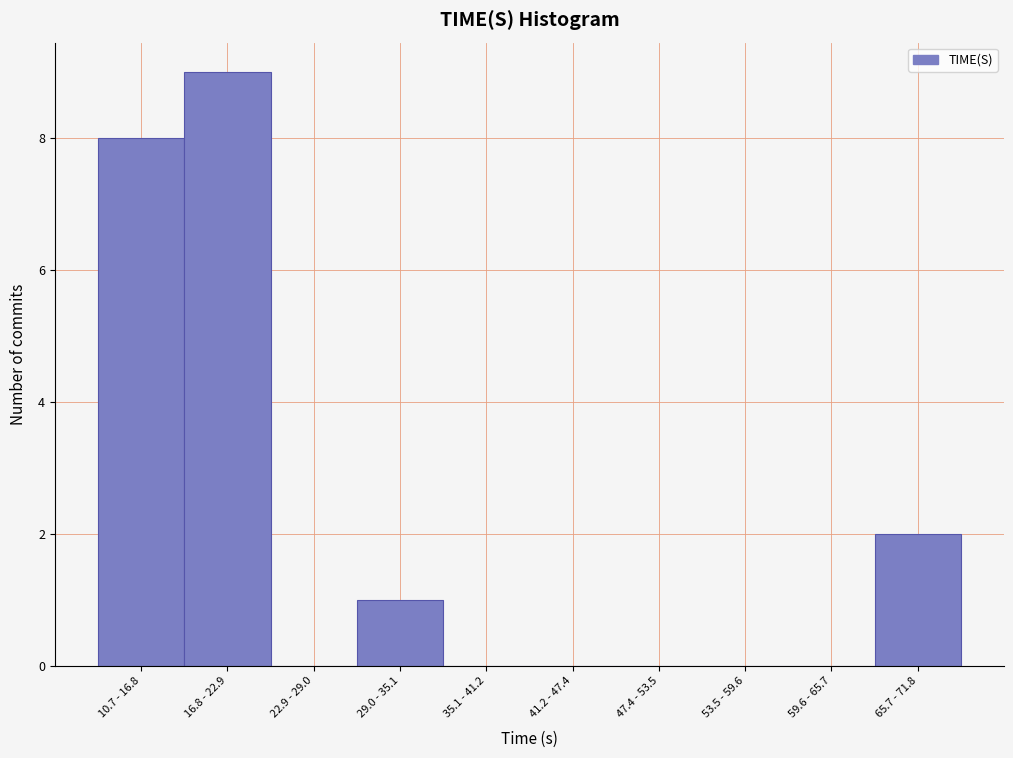

Reading right to left, extract all data points from this chart.

65.7 - 71.8=2	59.6 - 65.7=0	53.5 - 59.6=0	47.4 - 53.5=0	41.2 - 47.4=0	35.1 - 41.2=0	29.0 - 35.1=1	22.9 - 29.0=0	16.8 - 22.9=9	10.7 - 16.8=8